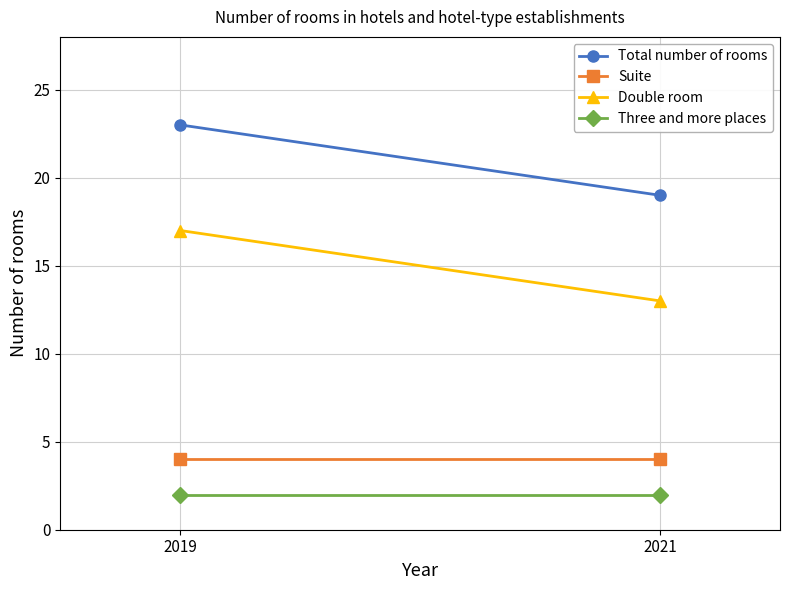

What is the highest value of the Total number of rooms series?

23